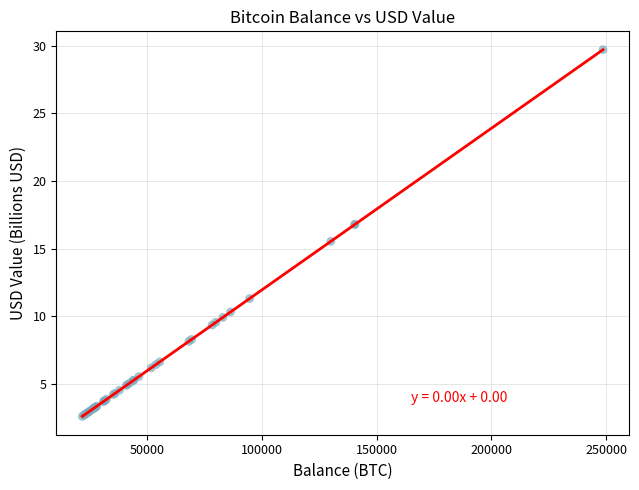

What Y value in the scatter plot is closest to 16?

15.5